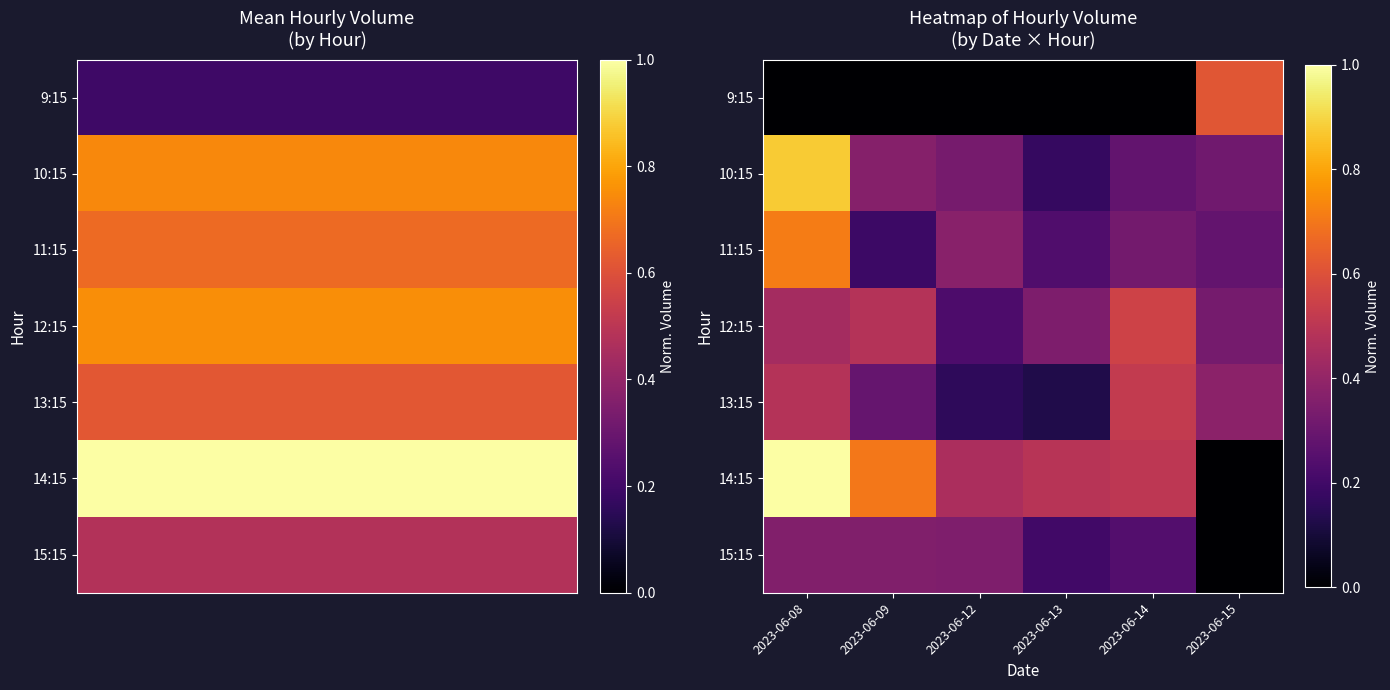

List the series in order of their peak value, highest first.

14:15, 10:15, 11:15, 9:15, 12:15, 13:15, 15:15